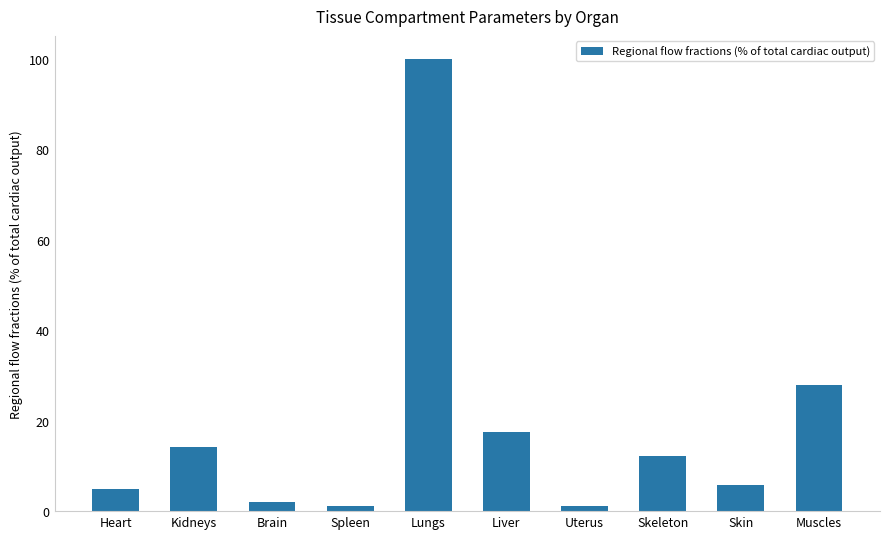

How many distinct data groups are displayed?

1